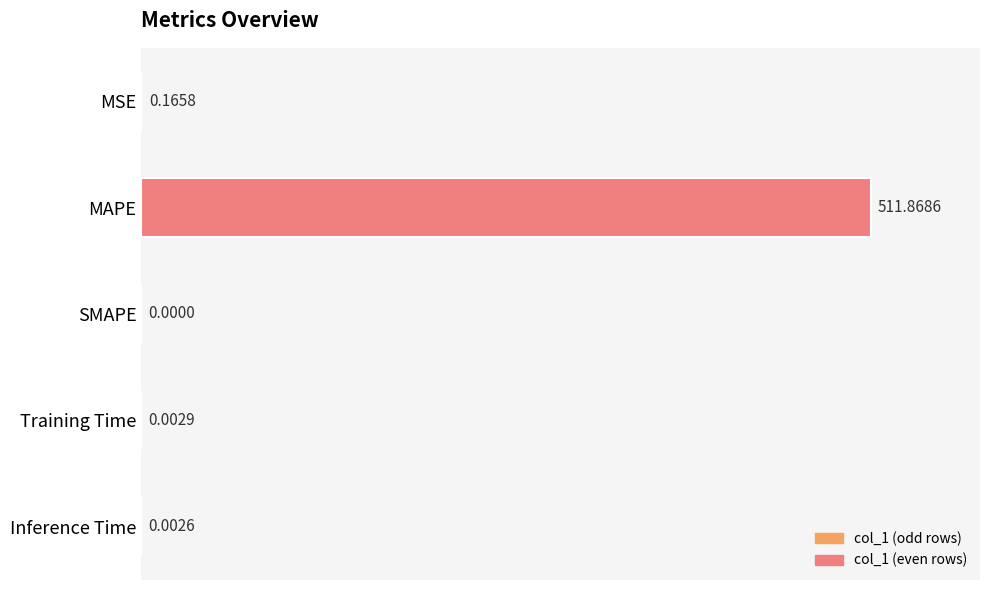

What is the sum of all values?

512.0